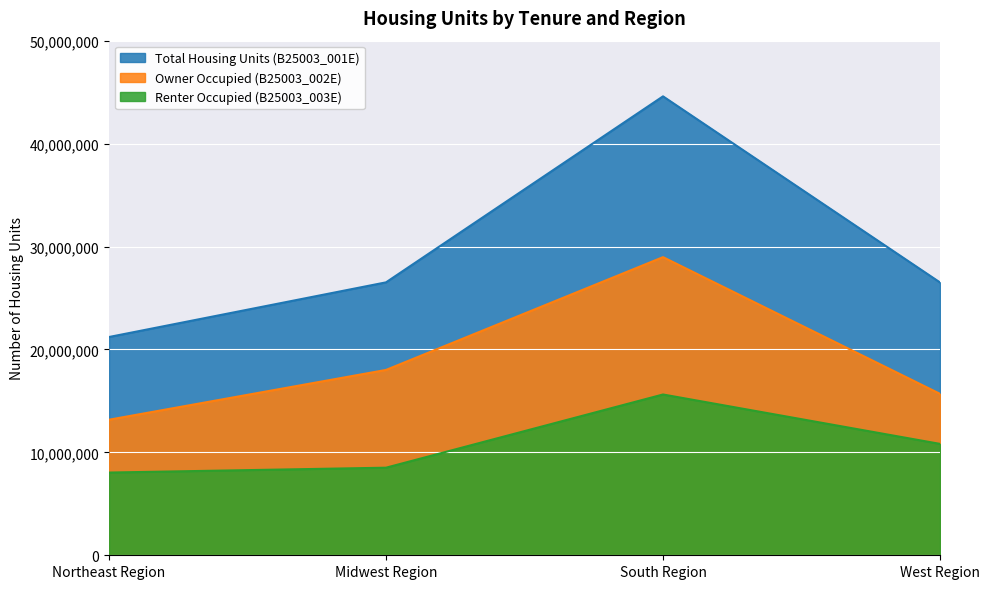

At Northeast Region, list the series in order from largest to smallest.

Total Housing Units (B25003_001E), Owner Occupied (B25003_002E), Renter Occupied (B25003_003E)